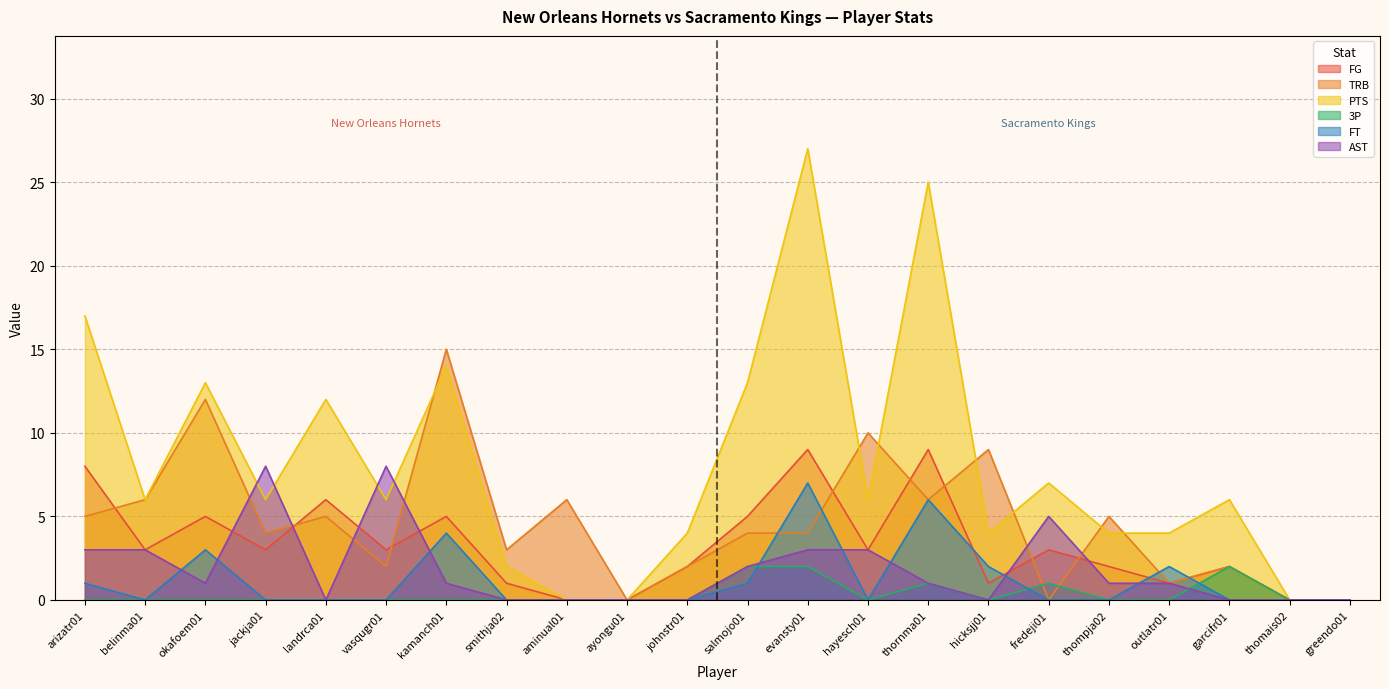

Which series has the largest total across all categories?

PTS